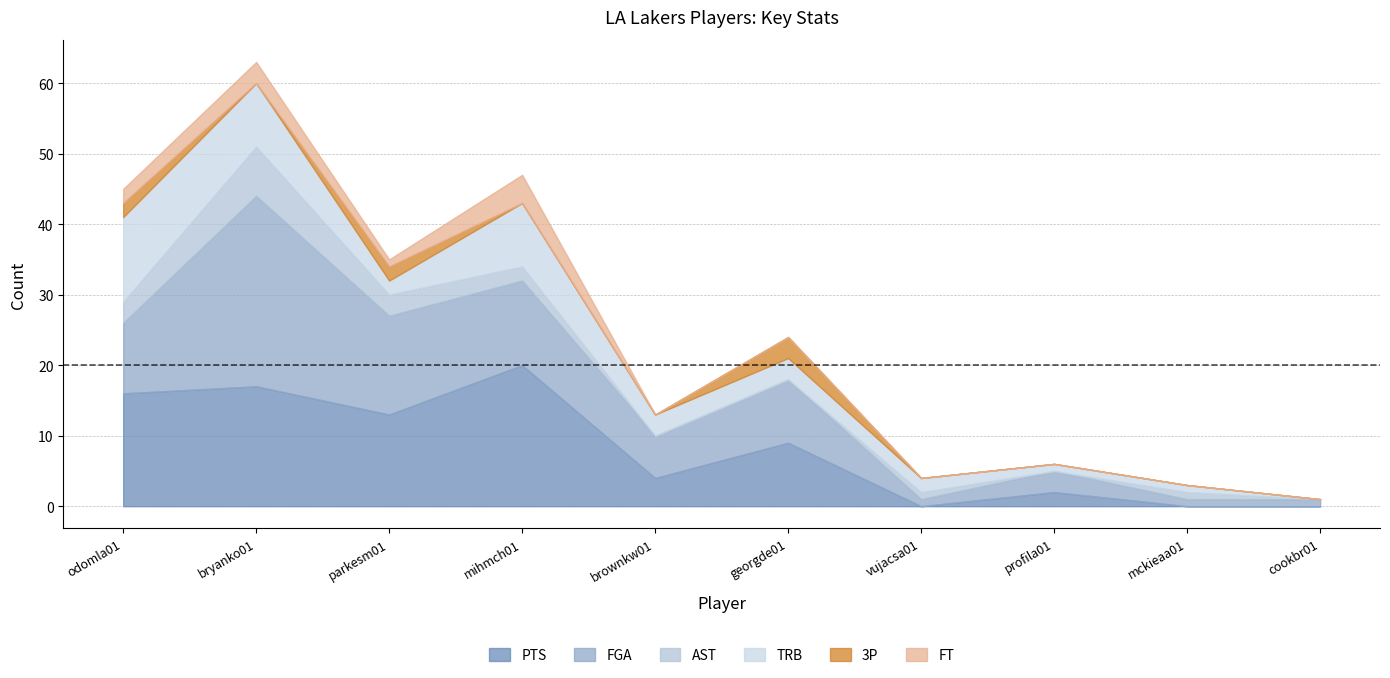

The TRB series shows 12 at odomla01. True or false?

True